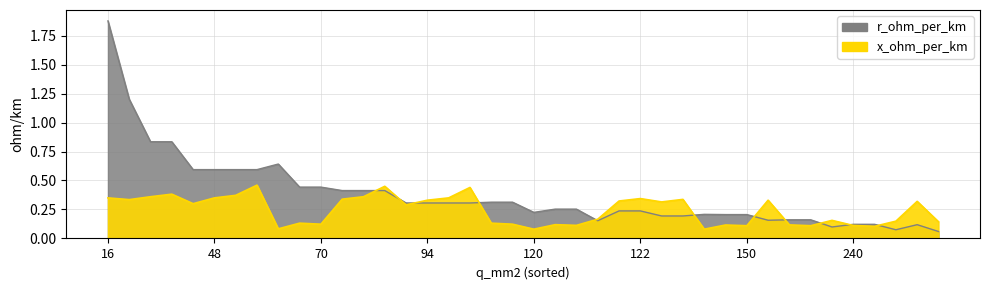

Which series has the largest range (max minus min)?

r_ohm_per_km